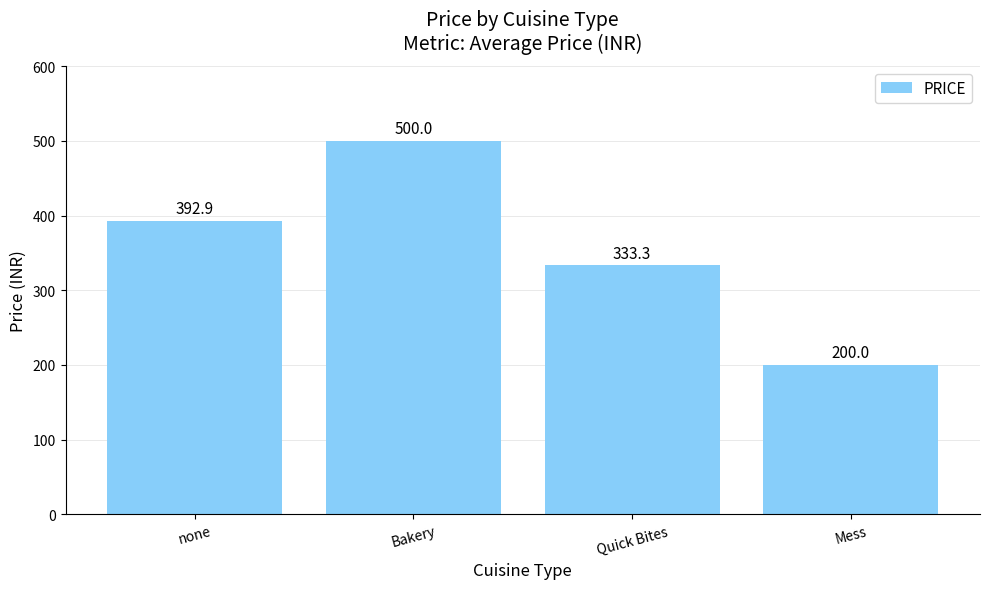

Where is the data nearest to the value 350?

Quick Bites